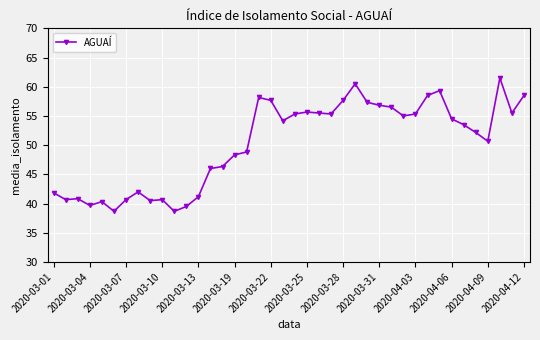

Count the number of categories in the chart.

40